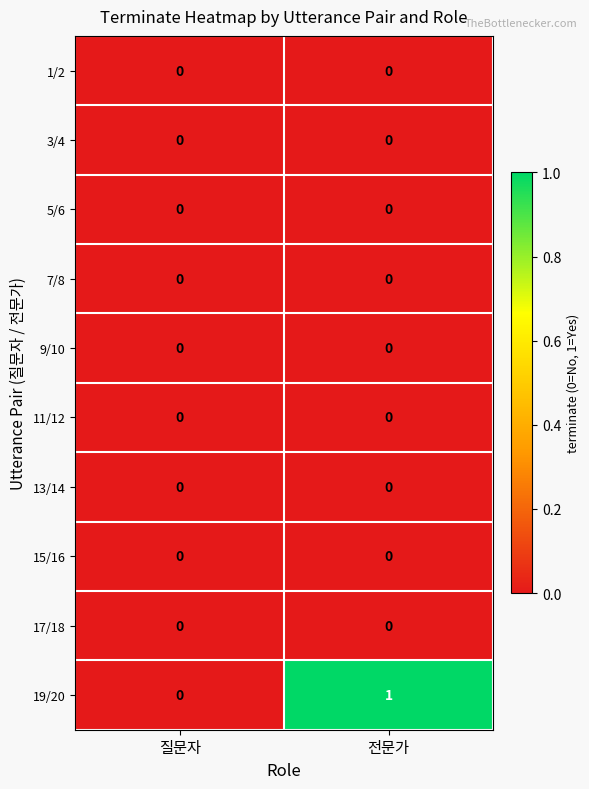

The value of 19/20 at 전문가 is 2. True or false?

False